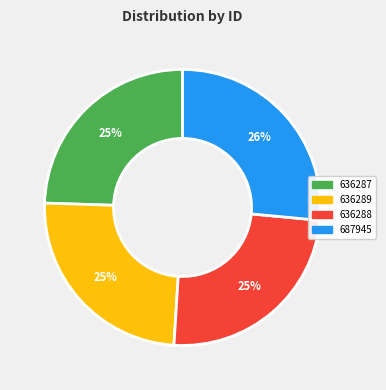

Is it true that 636288 is 25% of the pie?

True